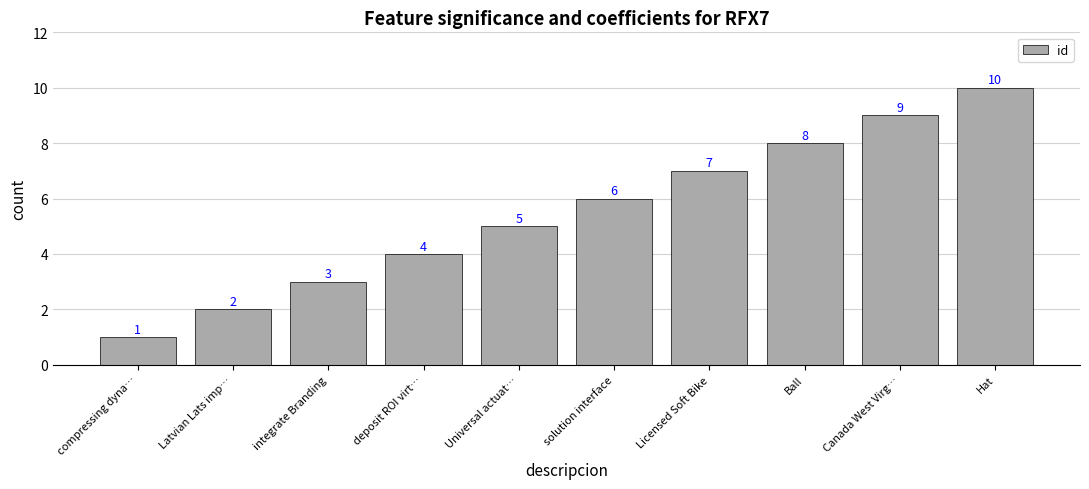

Which has a higher value, compressing dyna… or deposit ROI virt…?

deposit ROI virt…